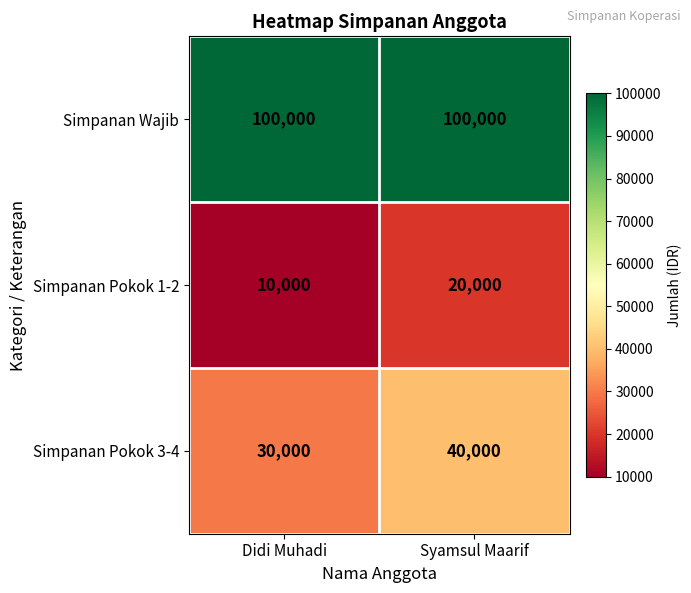

How many data points does each series have?

2